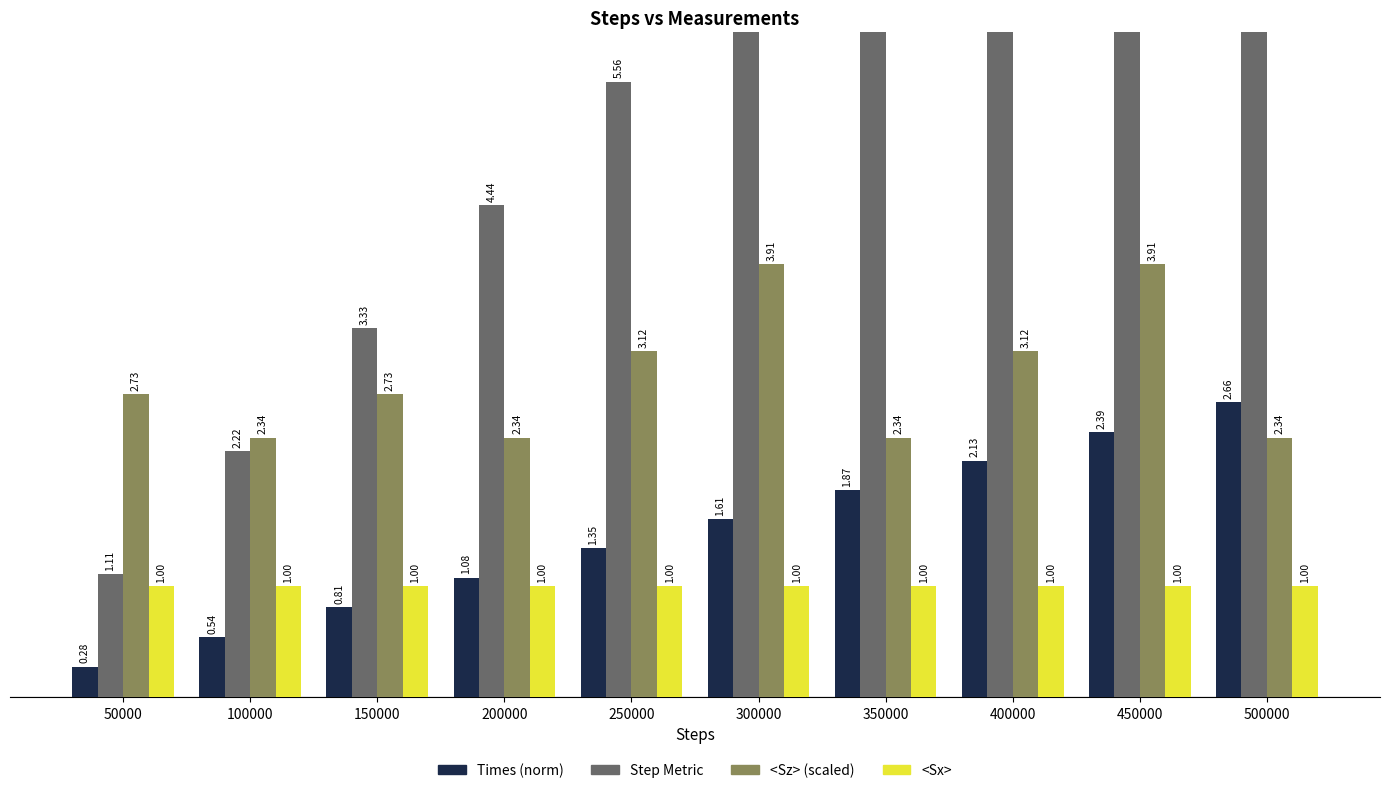

What is the average value of the <Sx> series?

1.0